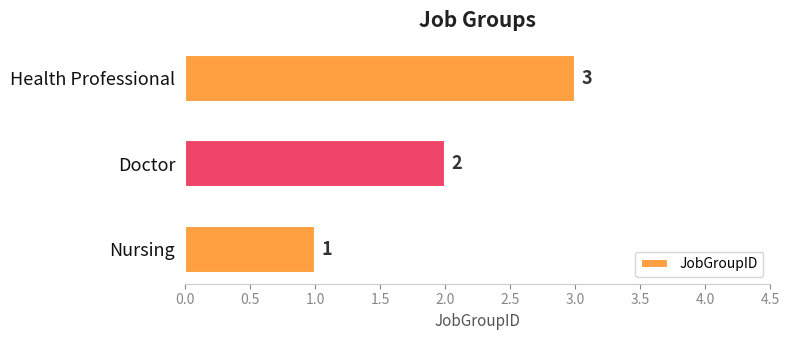

Rank the categories by value from lowest to highest.

Nursing, Doctor, Health Professional